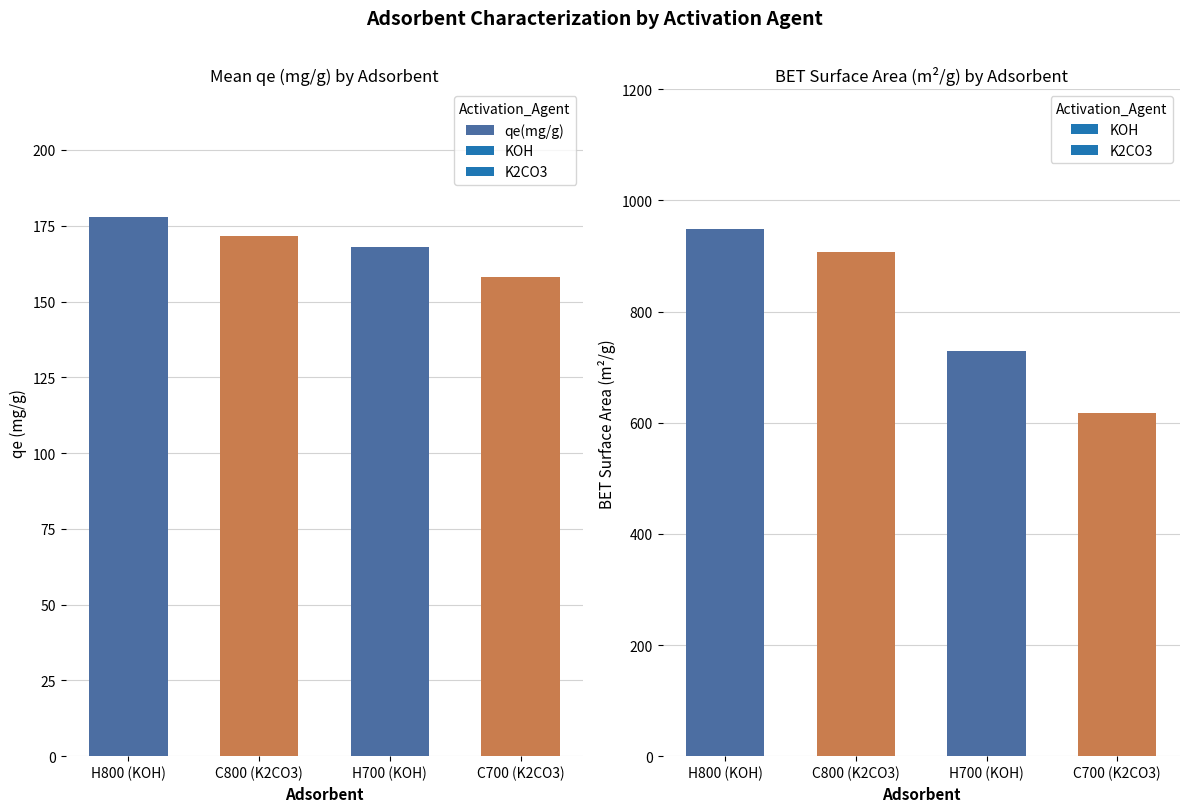

Reading right to left, transcribe all the data shown in this chart.

C700 (K2CO3)=158.1	H700 (KOH)=168.0	C800 (K2CO3)=171.5	H800 (KOH)=177.9